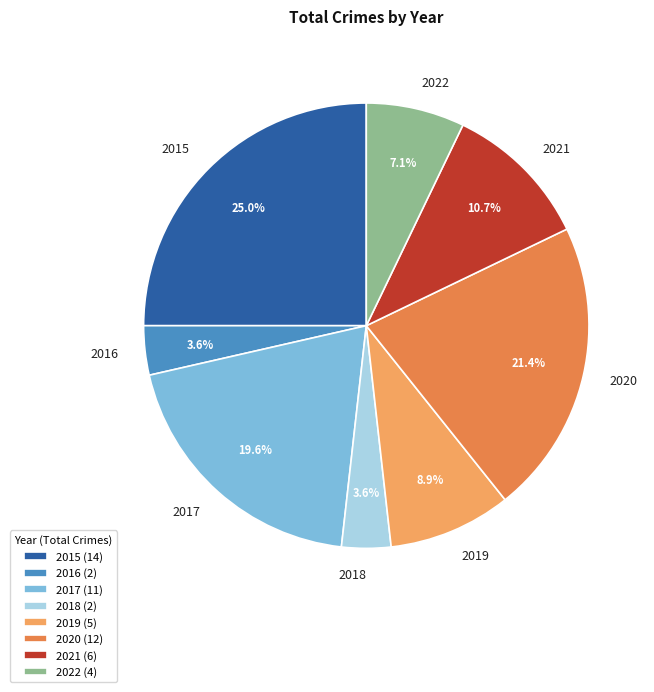

Does 2021 represent more than half of the total?

No